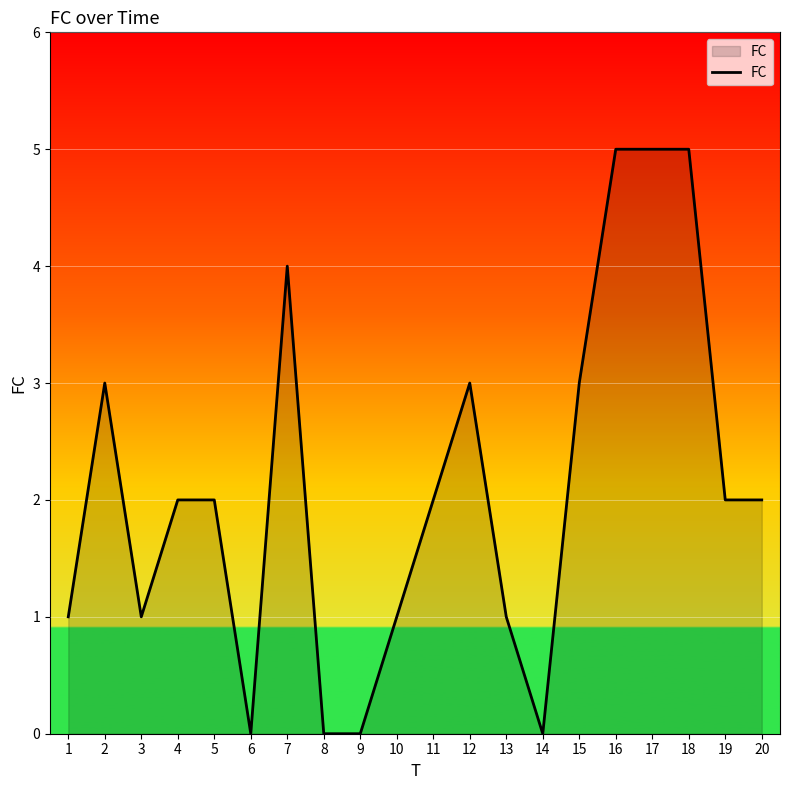

Approximately how many times larger is the value at 4 compared to 11?

1.0